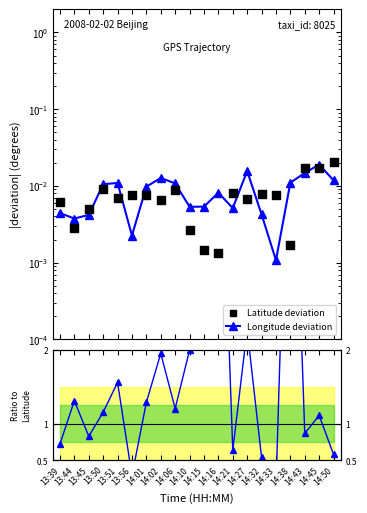

Is the value of Longitude deviation at 13:39 greater than the value of lon/lat ratio at 14:10?

No